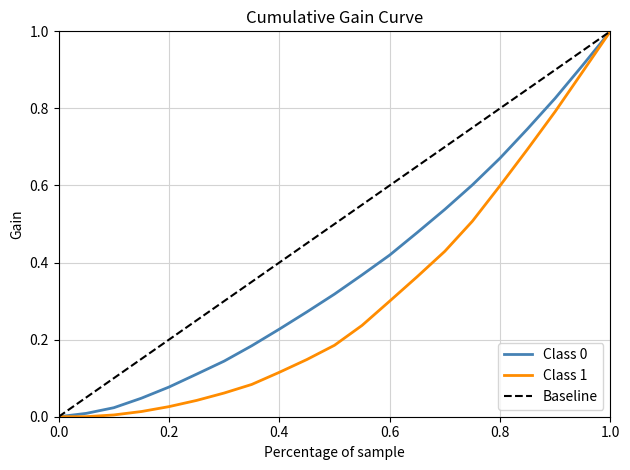

What is the highest value of the Class 0 series?

1.0